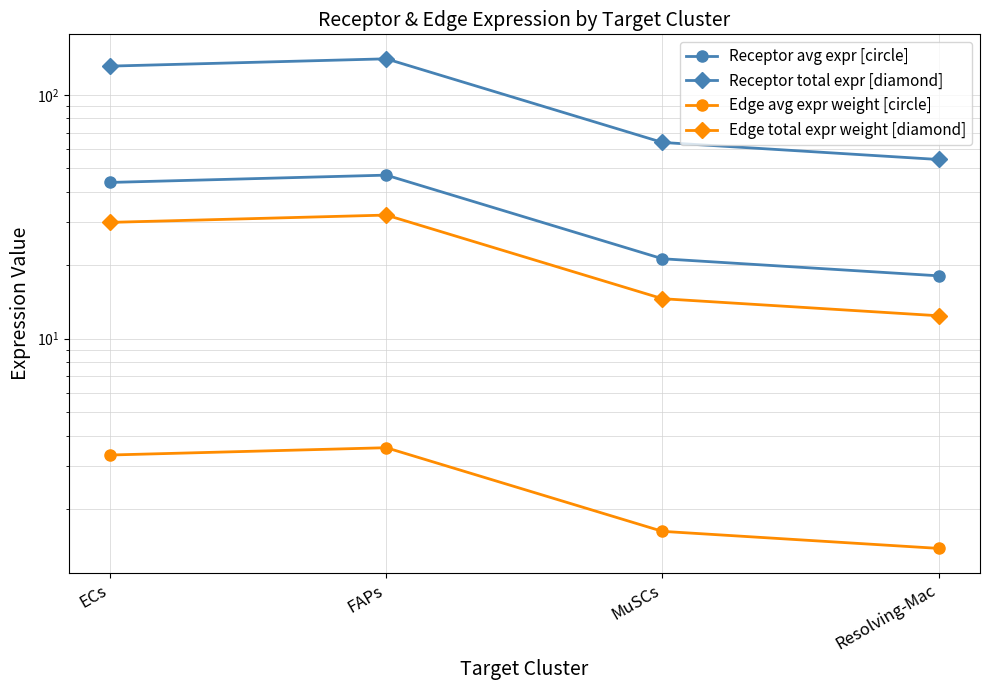

Reading left to right, list all the values displayed in this chart.

Receptor avg expr [circle]: ECs=43.7	FAPs=46.8	MuSCs=21.3	Resolving-Mac=18.1
Receptor total expr [diamond]: ECs=131.1	FAPs=140.4	MuSCs=63.8	Resolving-Mac=54.3
Edge avg expr weight [circle]: ECs=3.3	FAPs=3.6	MuSCs=1.6	Resolving-Mac=1.4
Edge total expr weight [diamond]: ECs=30.0	FAPs=32.1	MuSCs=14.6	Resolving-Mac=12.4